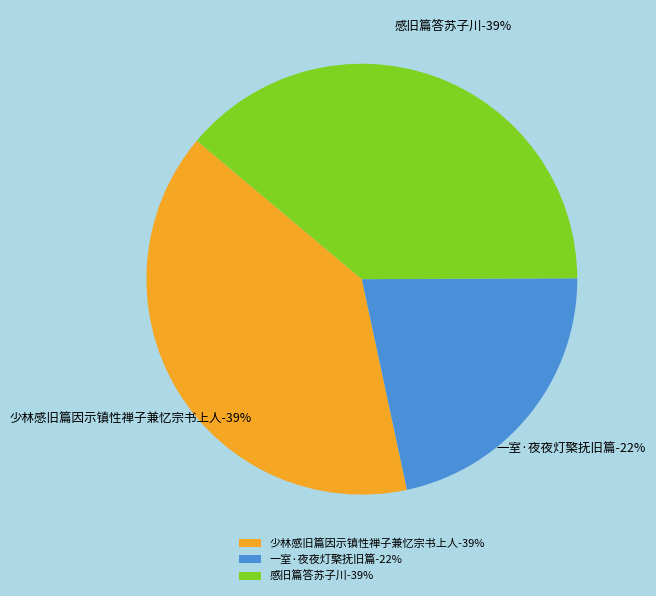

How many slices are in this pie chart?

3